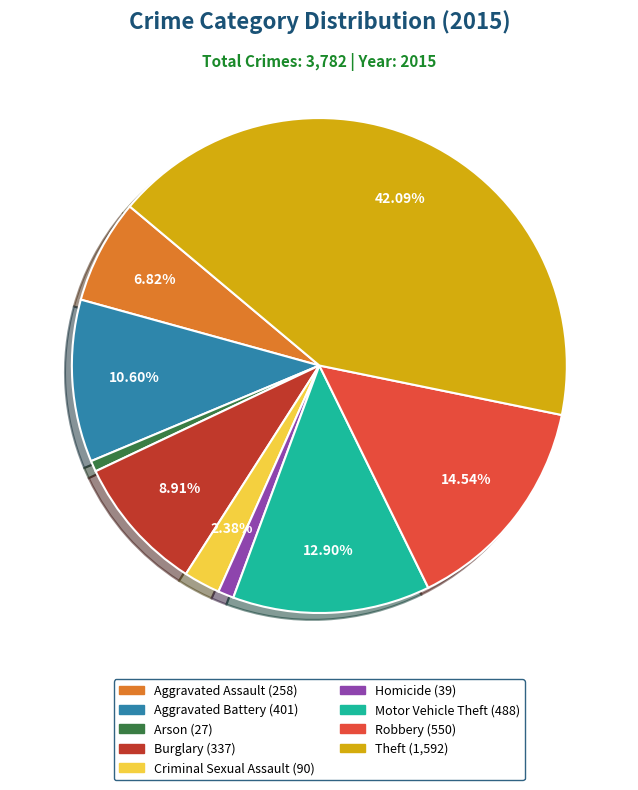

What is the ratio of the value at Criminal Sexual Assault to the value at Homicide?

2.3